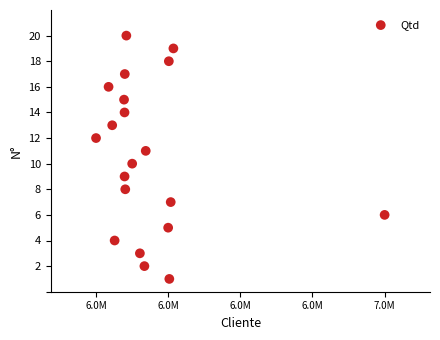

What is the range of Y values (max minus min)?

19